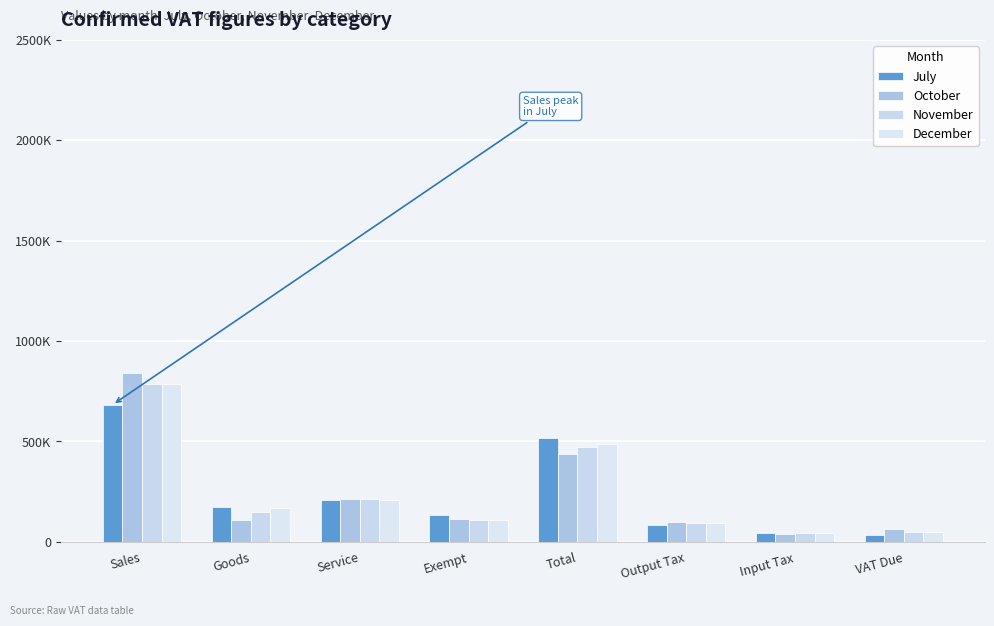

What is the difference between the October values at VAT Due and Exempt?

52936.0